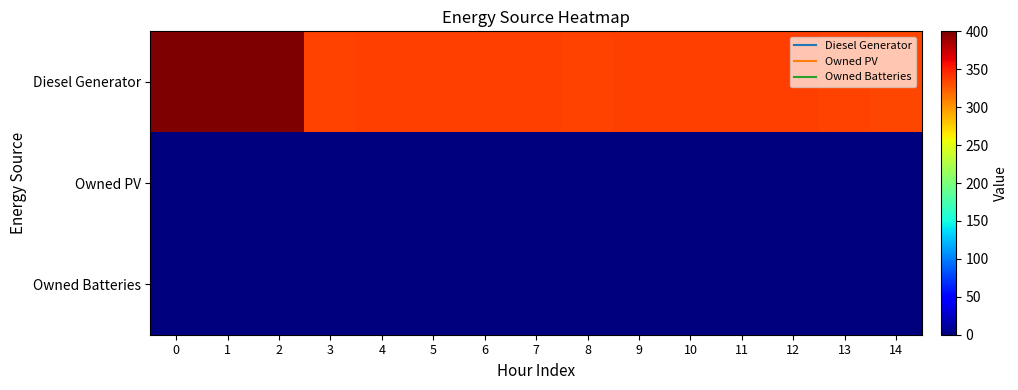

Reading left to right, what are all the values shown in this chart?

Diesel Generator: 0=400	1=400	2=400	3=335	4=336	5=336	6=336	7=336	8=335	9=336	10=336	11=336	12=336	13=335	14=333
Owned PV: 0=0	1=0	2=0	3=0	4=0	5=0	6=0	7=0	8=0	9=0	10=0	11=0	12=0	13=0	14=0
Owned Batteries: 0=0	1=0	2=0	3=0	4=0	5=0	6=0	7=0	8=0	9=0	10=0	11=0	12=0	13=0	14=0